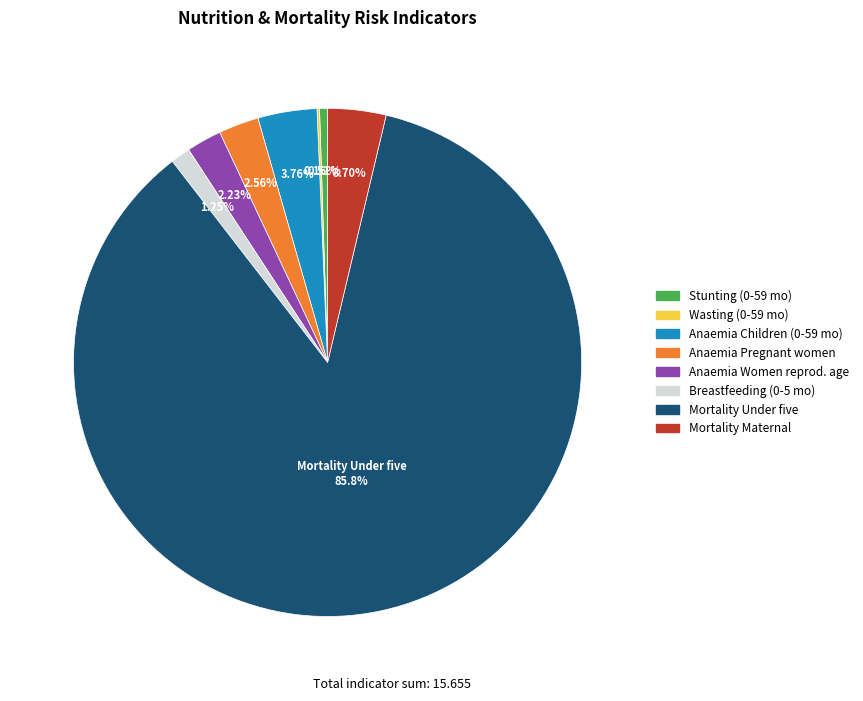

Is there any slice that represents more than half of the pie?

Yes